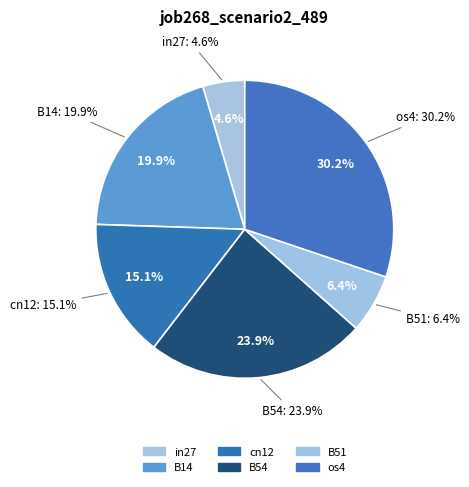

The B54 slice represents 33% of the pie. True or false?

False